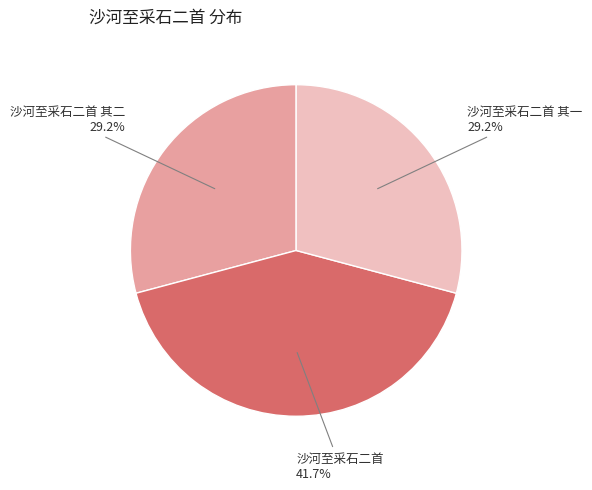

Is there any slice that represents more than half of the pie?

No